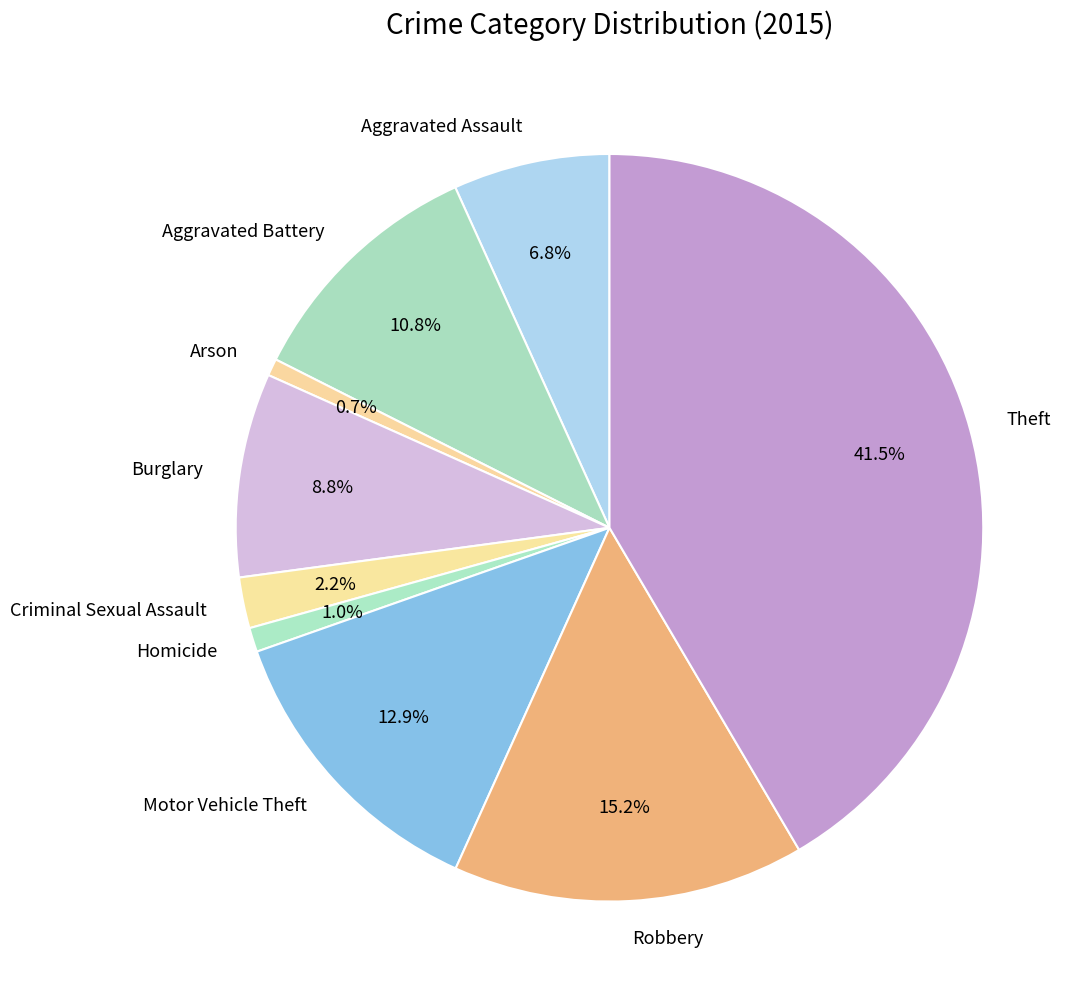

Between Motor Vehicle Theft and Criminal Sexual Assault, which is larger?

Motor Vehicle Theft